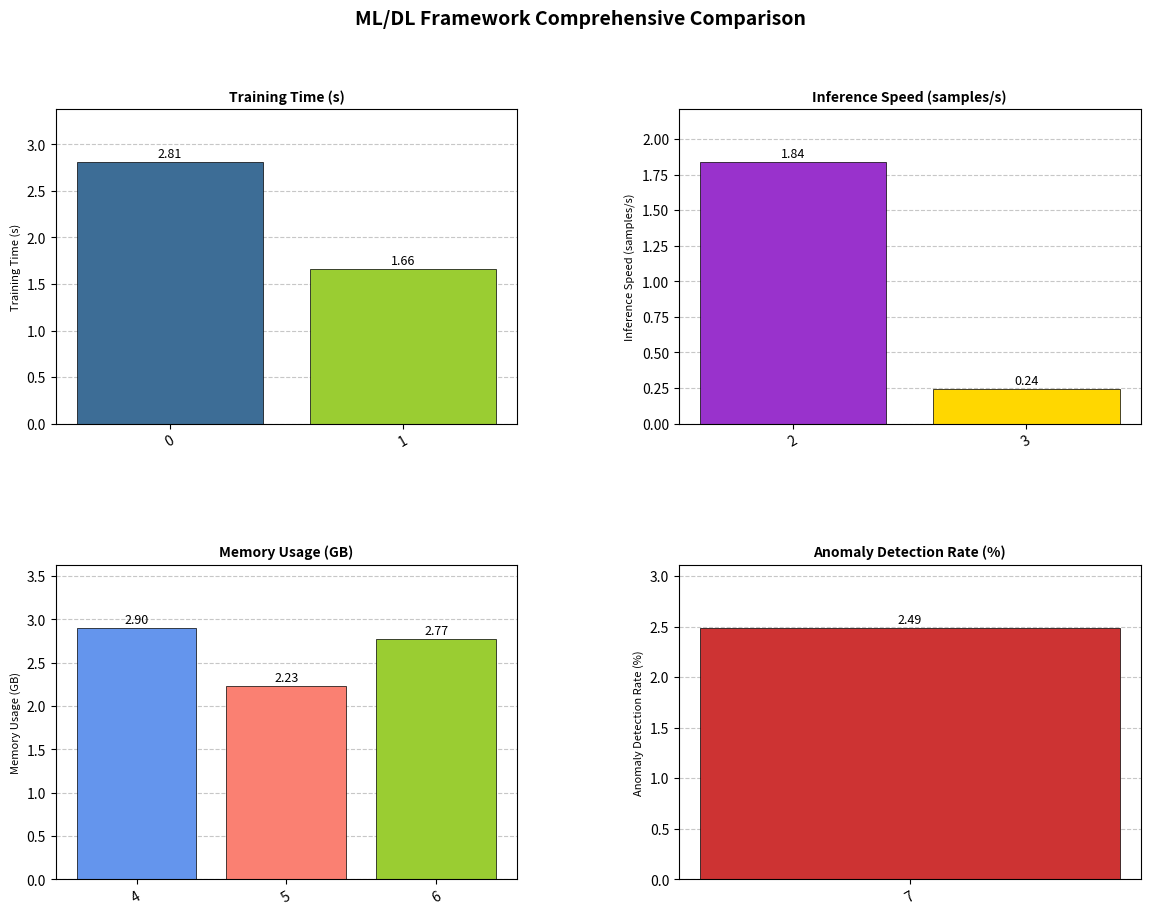

Are the bars horizontal?

No